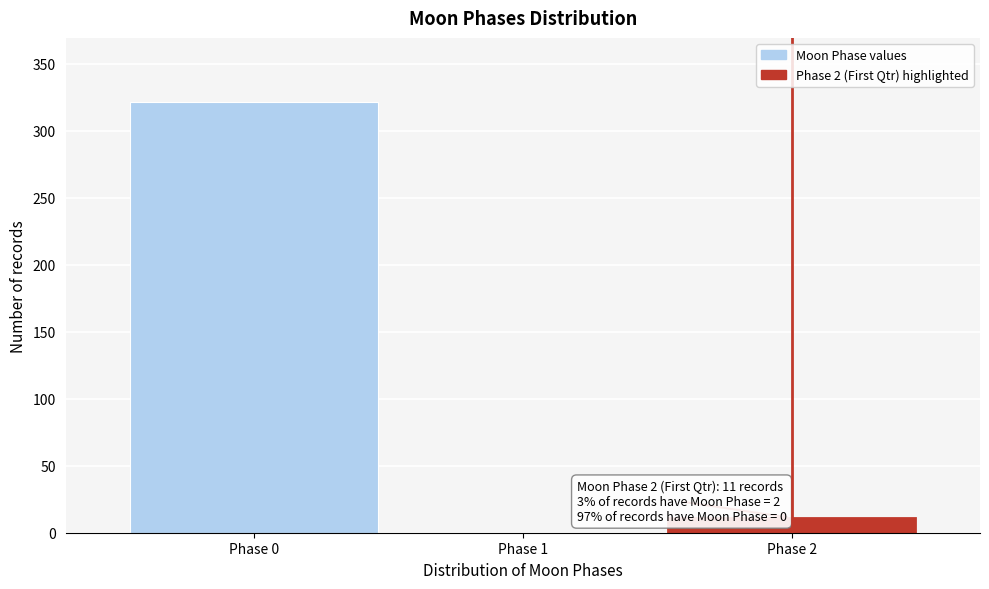

Reading left to right, list all the values displayed in this chart.

Phase 0=321	Phase 1=0	Phase 2=11